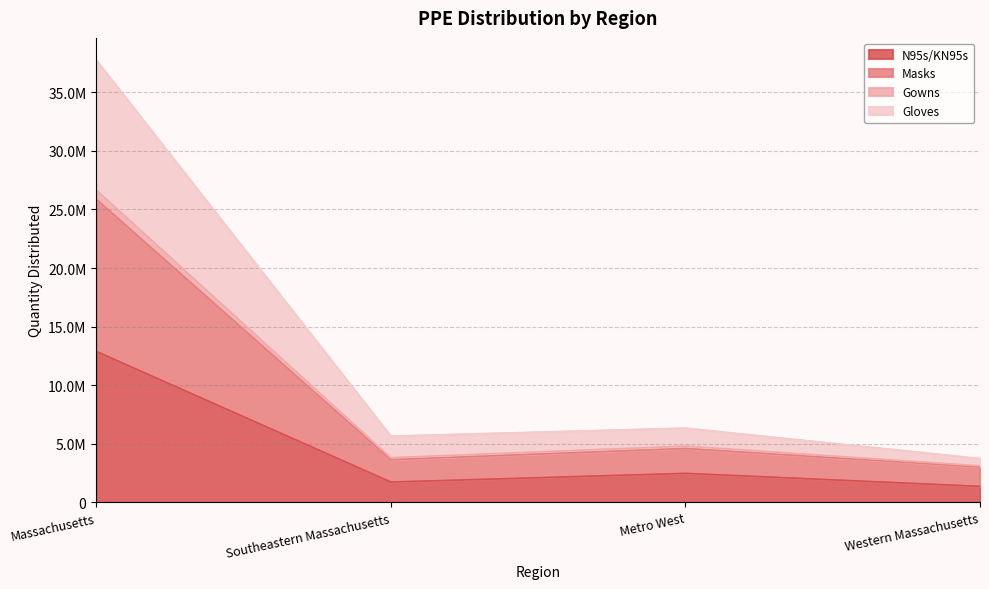

What are all the series names shown in the legend?

N95s/KN95s, Masks, Gowns, Gloves